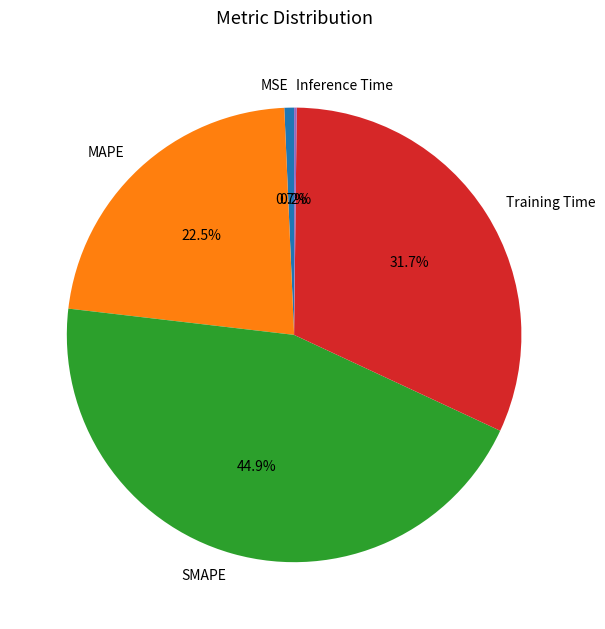

Is Training Time the majority of the pie?

No